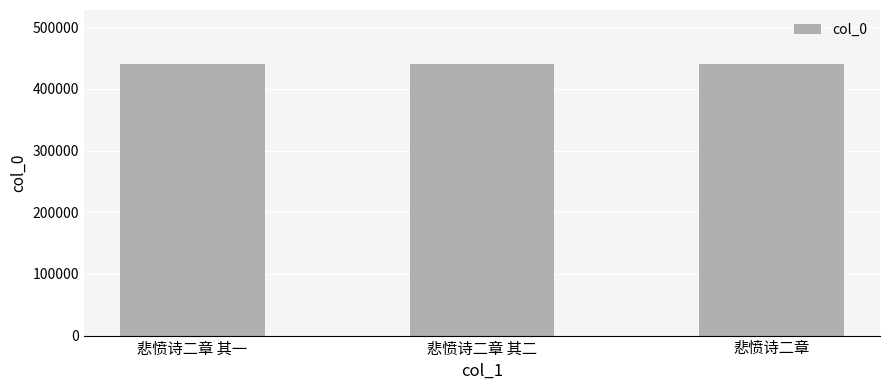

What is the difference between the values at 悲愤诗二章 其二 and 悲愤诗二章?

280